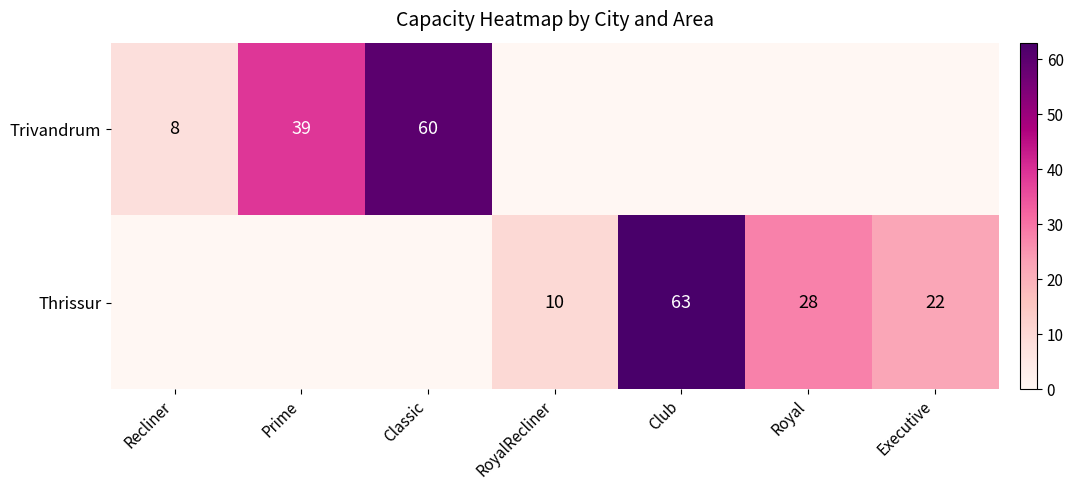

The Trivandrum series shows 91 at Classic. True or false?

False